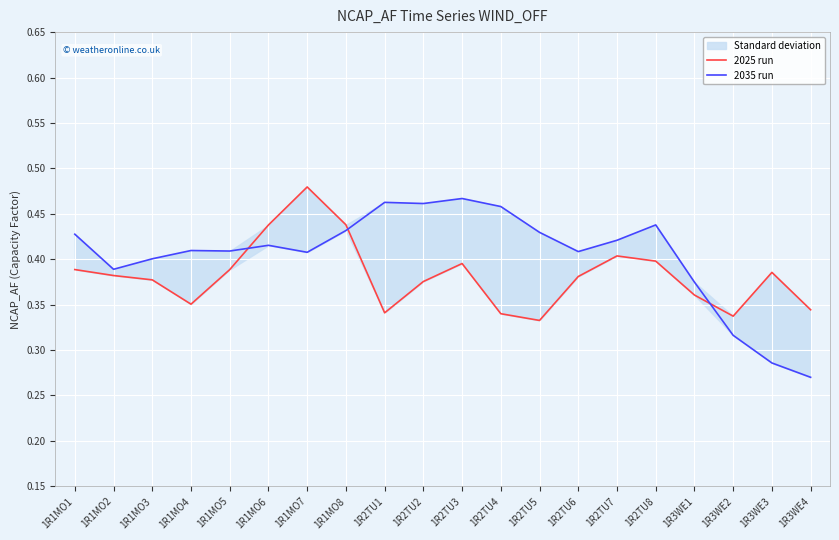

Which label corresponds to the smallest value in the chart?

1R3WE4